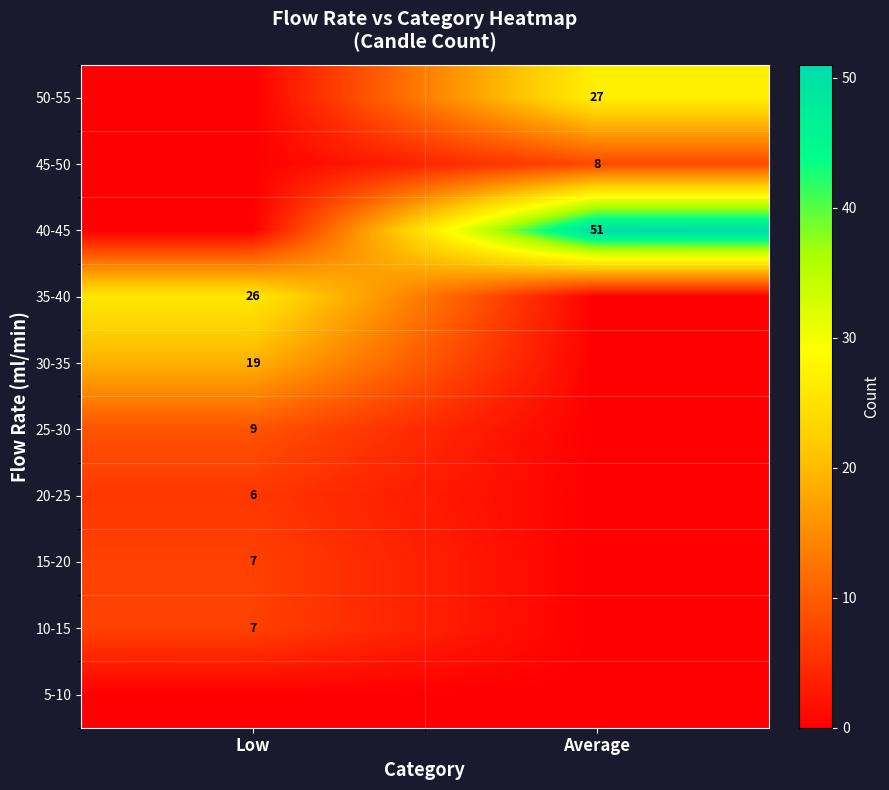

True or false: 25-30 has a value of 13 at Low.

False